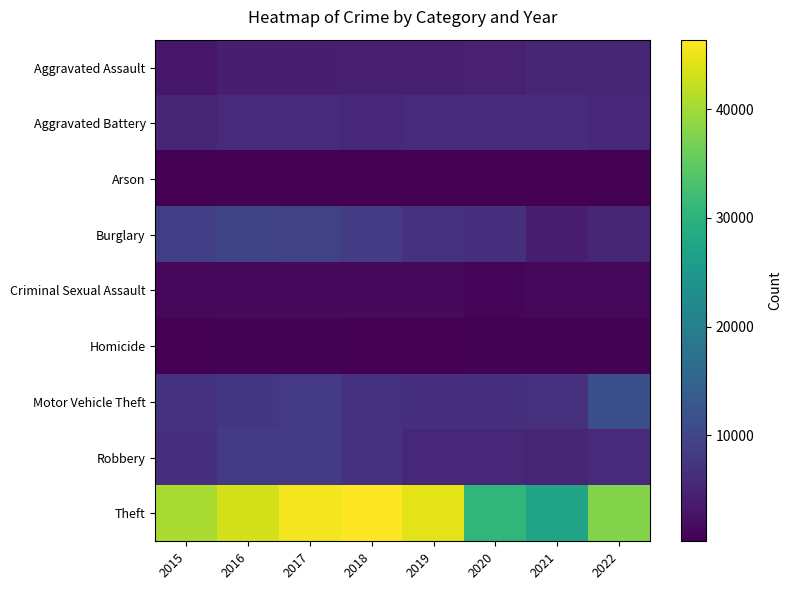

Between 2017 and 2019, which is larger?

2019